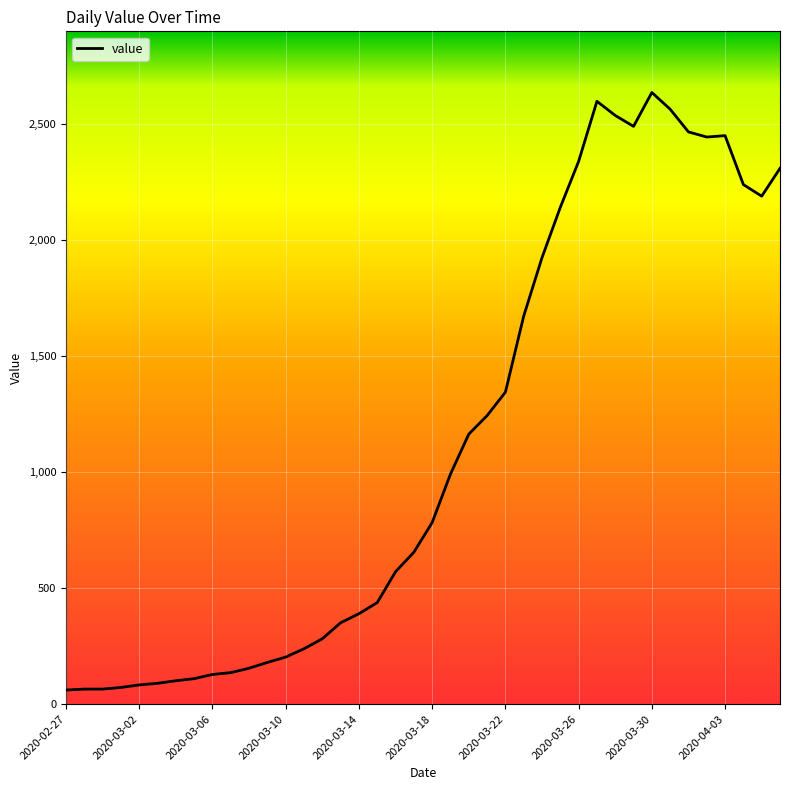

What is the greatest value displayed?

2637